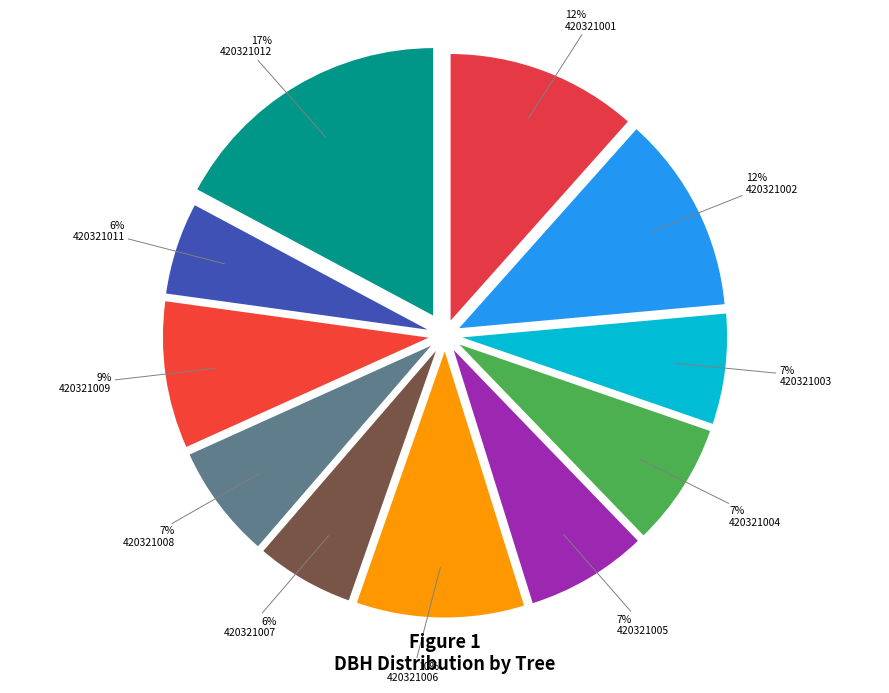

What percentage is the 420321001 slice, to the nearest percent?

12%